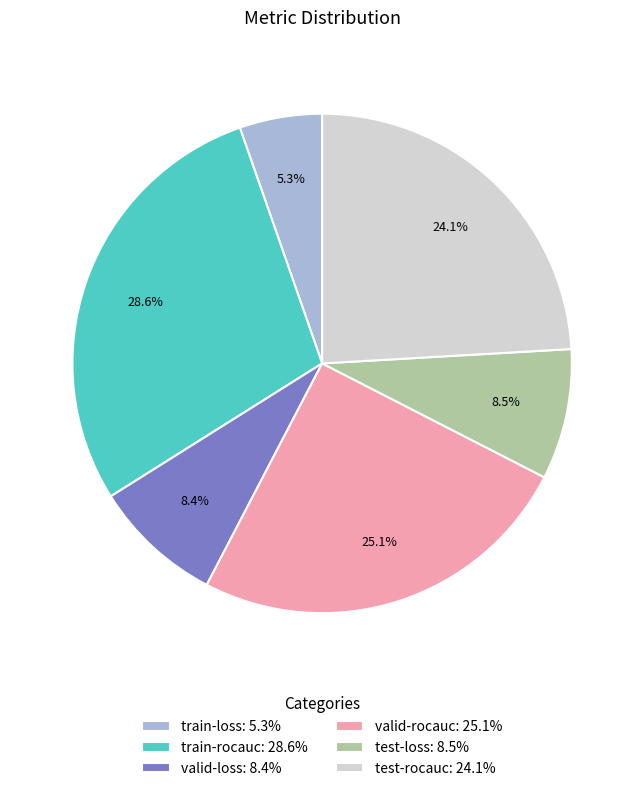

What percentage is NOT represented by train-rocauc: 28.6%?

71.4%